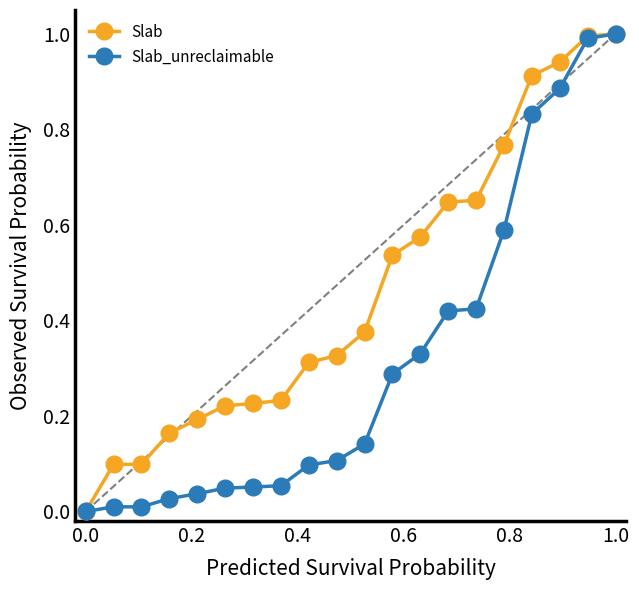

Rank the series by their average value, from highest to lowest.

Slab, Slab_unreclaimable